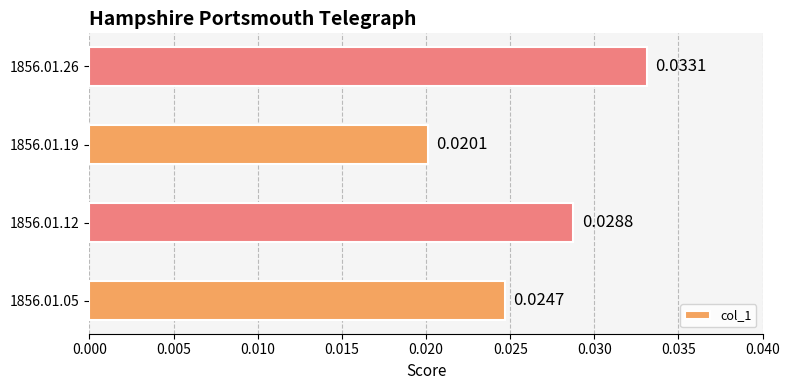

Which label corresponds to the smallest value in the chart?

1856.01.19